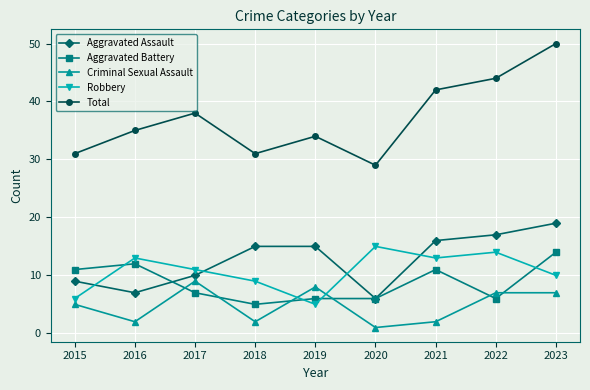

Which category has the highest value in the Robbery series?

2020